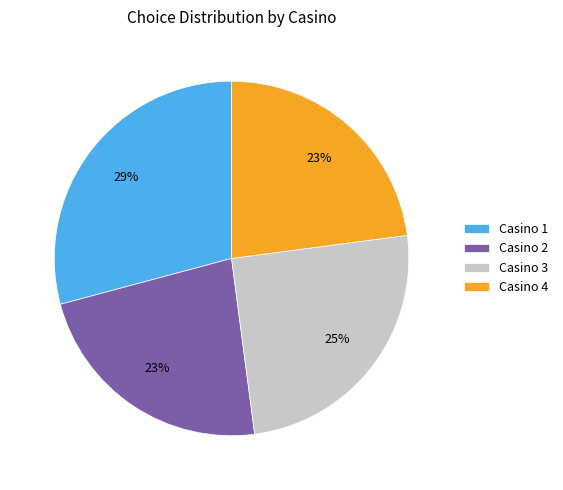

True or false: Casino 1 accounts for 22% of the total.

False